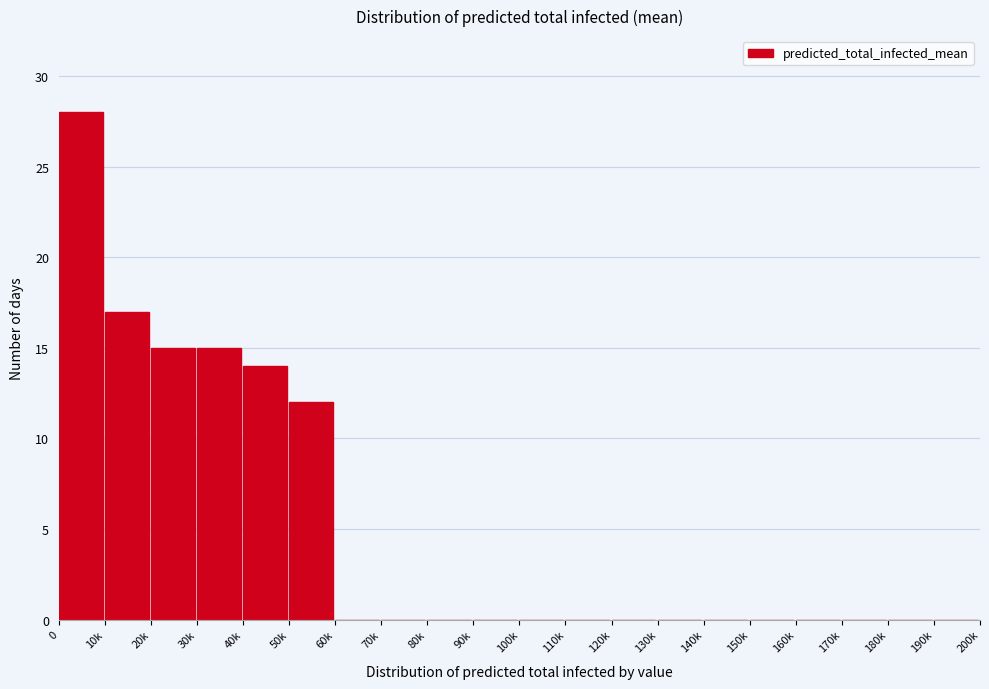

Reading right to left, list all the values displayed in this chart.

190k=0	180k=0	170k=0	160k=0	150k=0	140k=0	130k=0	120k=0	110k=0	100k=0	90k=0	80k=0	70k=0	60k=0	50k=12	40k=14	30k=15	20k=15	10k=17	0=28